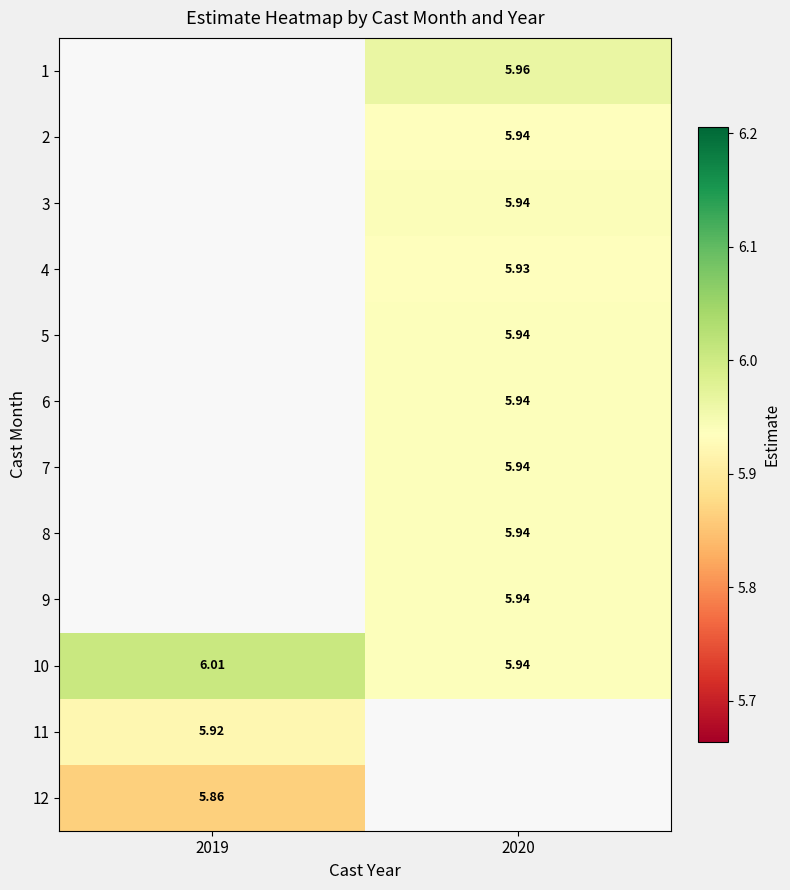

Which has a higher value, 2019 or 2020?

2020